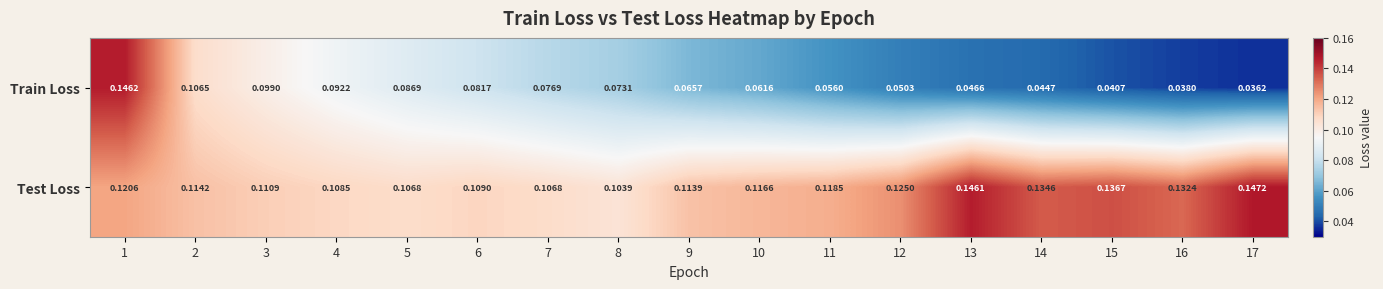

At 15, list the series in order from largest to smallest.

Test Loss, Train Loss